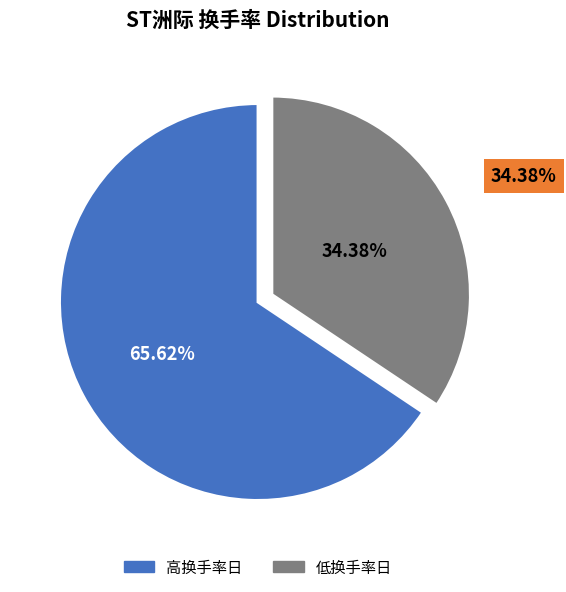

Does any single category account for the majority?

Yes